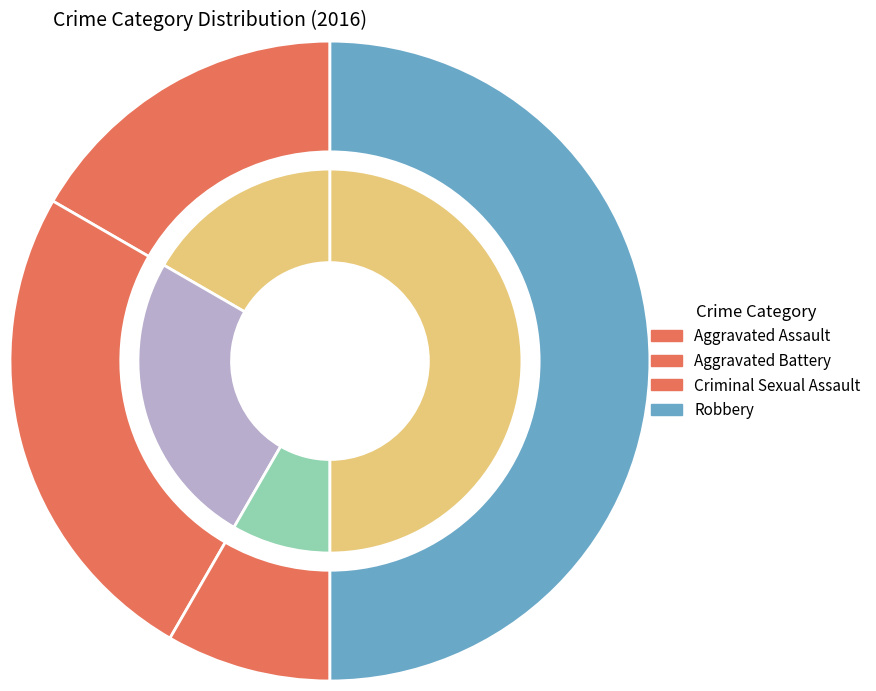

True or false: Aggravated Battery accounts for 25% of the total.

True